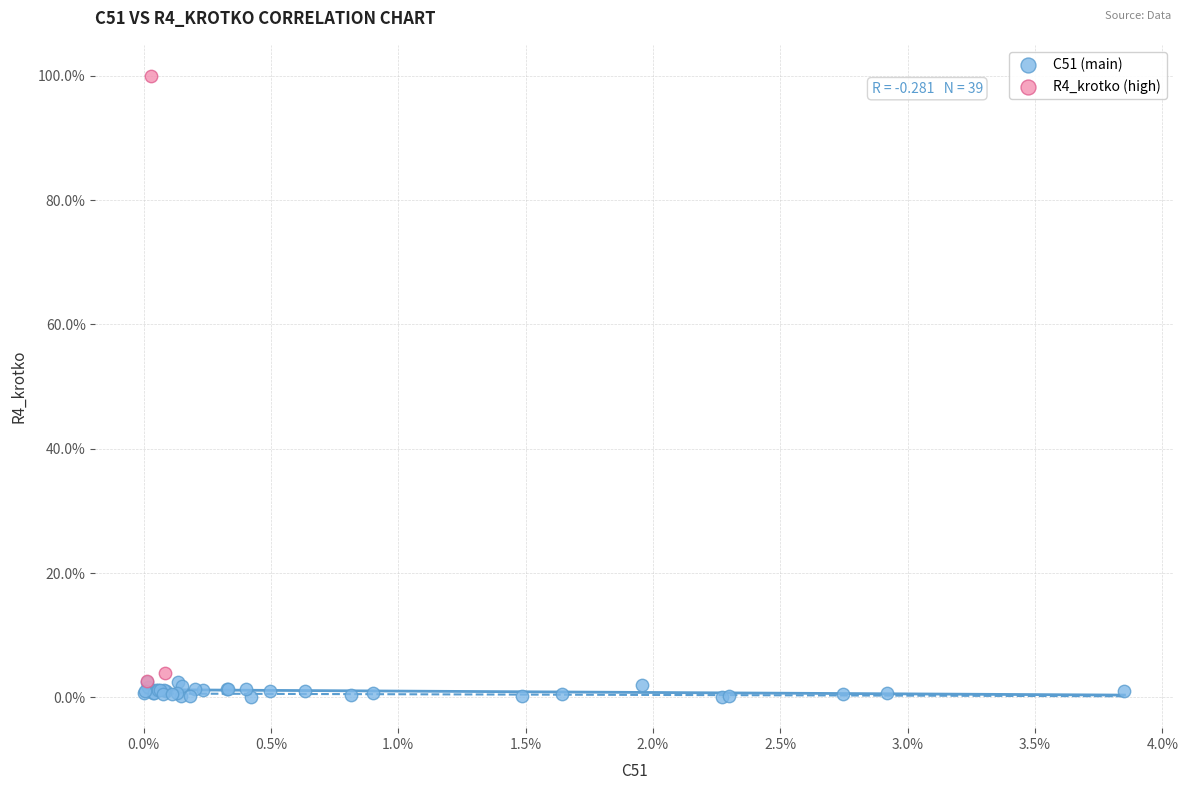

What are all the series names shown in the legend?

C51 (main), R4_krotko (high)